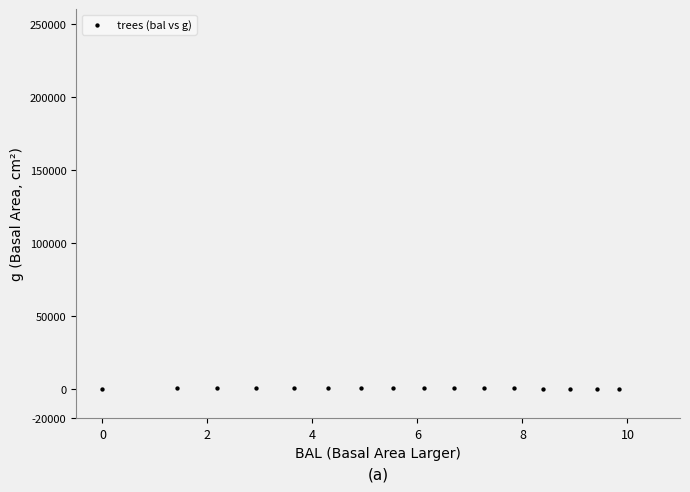

What is the range of X values (max minus min)?

9.8